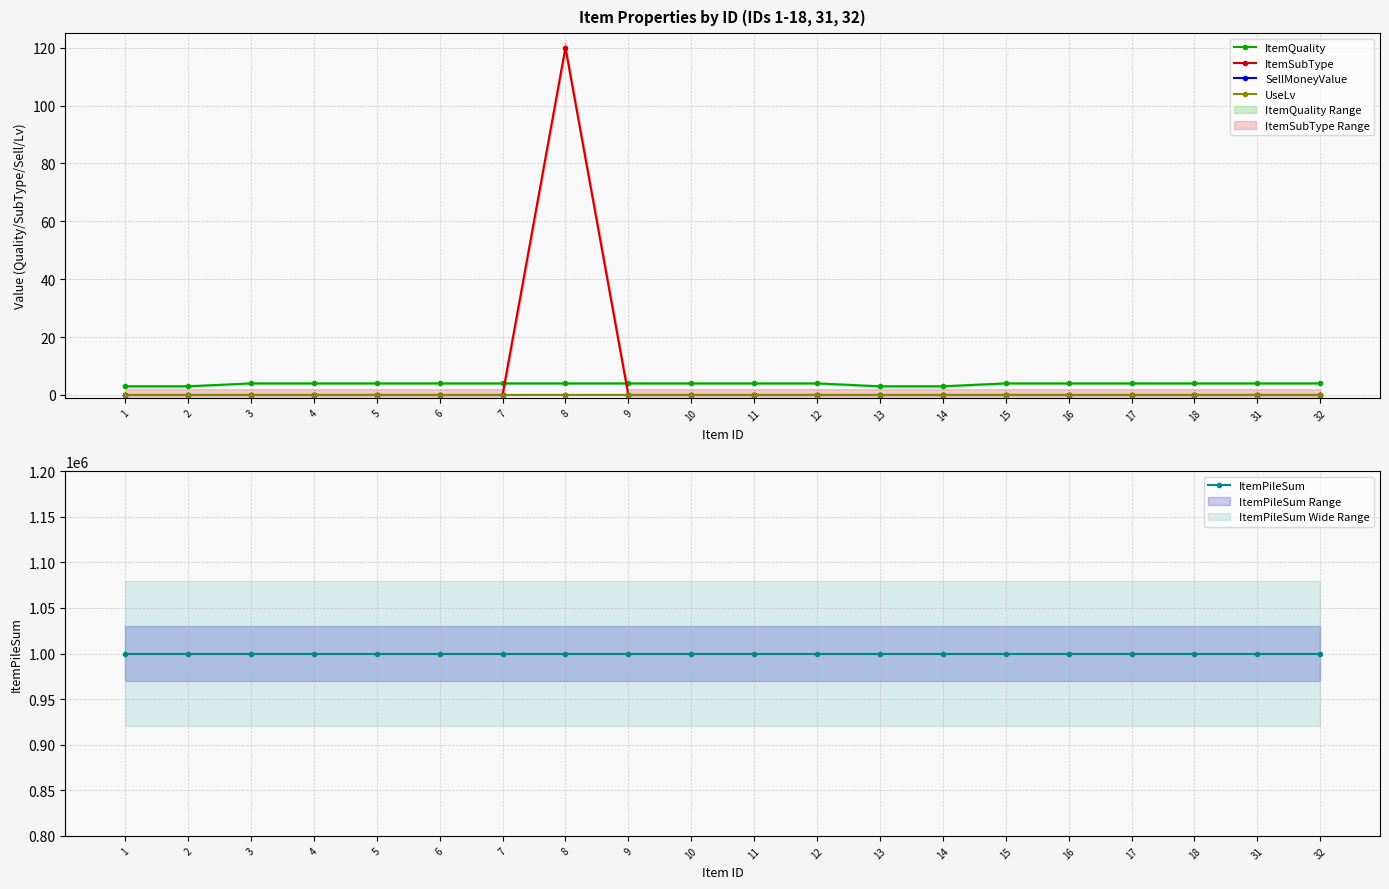

Which series has the largest range (max minus min)?

ItemSubType